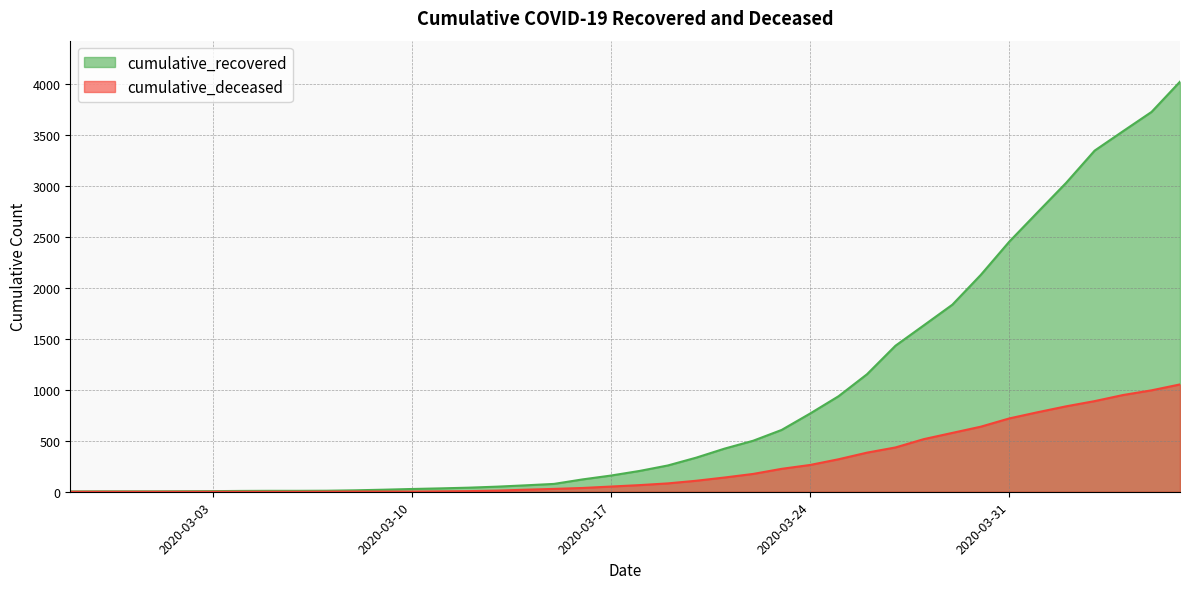

Reading right to left, what are all the values shown in this chart?

cumulative_recovered: 4027	3730	3541	3350	3034	2746	2456	2130	1837	1635	1434	1154	938	768	607	501	424	335	258	204	159	121	77	63	50	40	33	27	20	14	10	9	9	8	6	5	4	4	4	3
cumulative_deceased: 1054	996	950	890	839	781	720	639	578	517	435	384	319	263	225	175	140	108	82	65	51	37	28	20	11	6	4	2	2	2	1	0	0	0	0	0	0	0	0	0